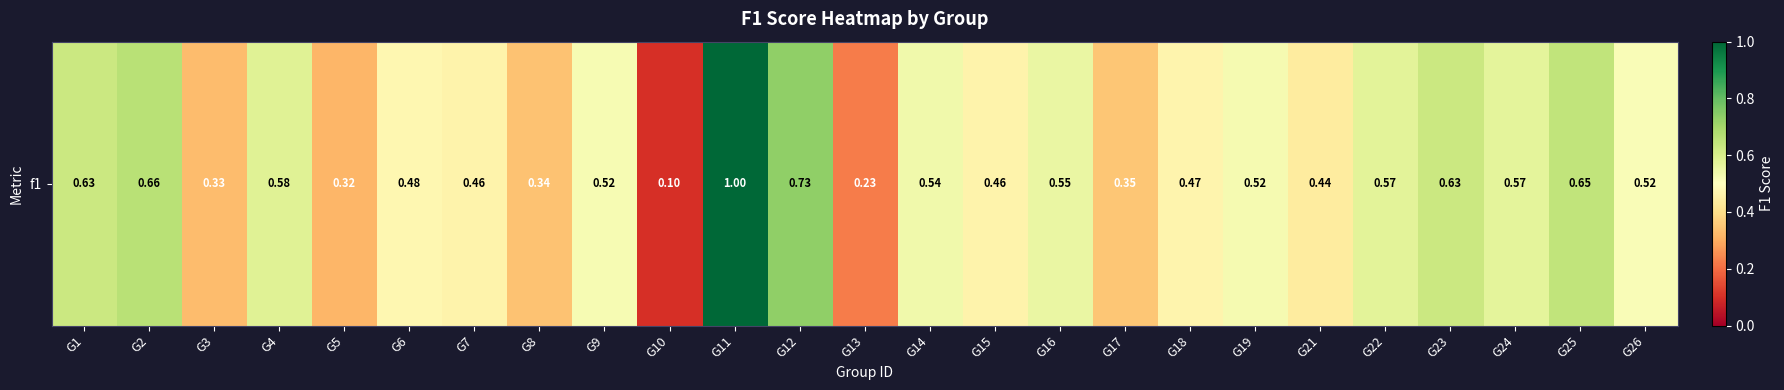

Between G26 and G7, which is larger?

G26